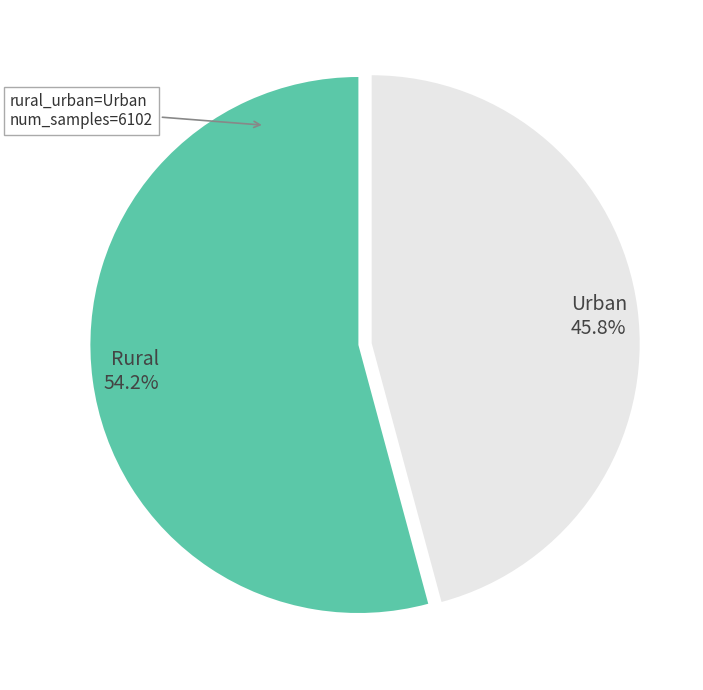

To the nearest percent, what percentage of the pie is Rural?

54%